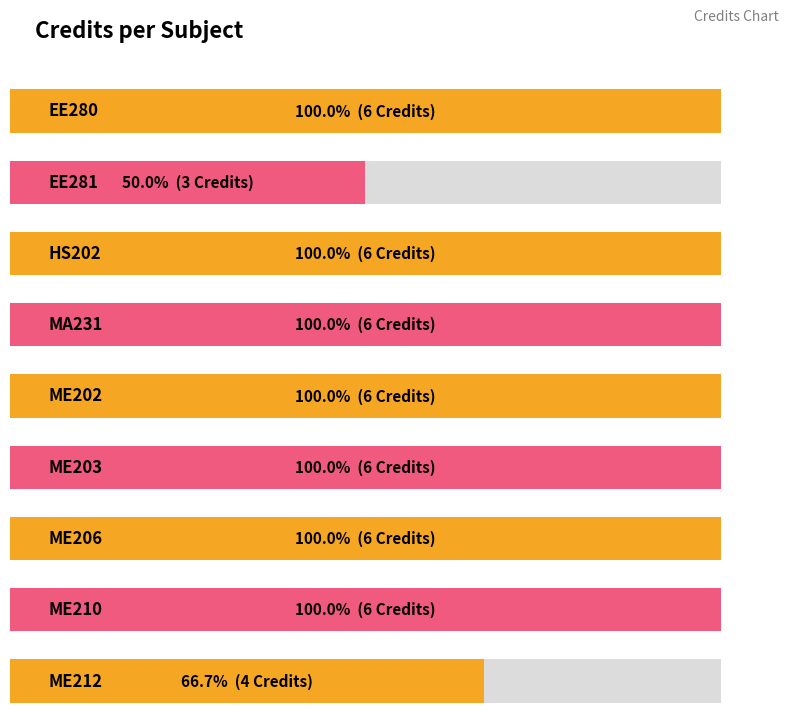

What position from the left is EE280?

1